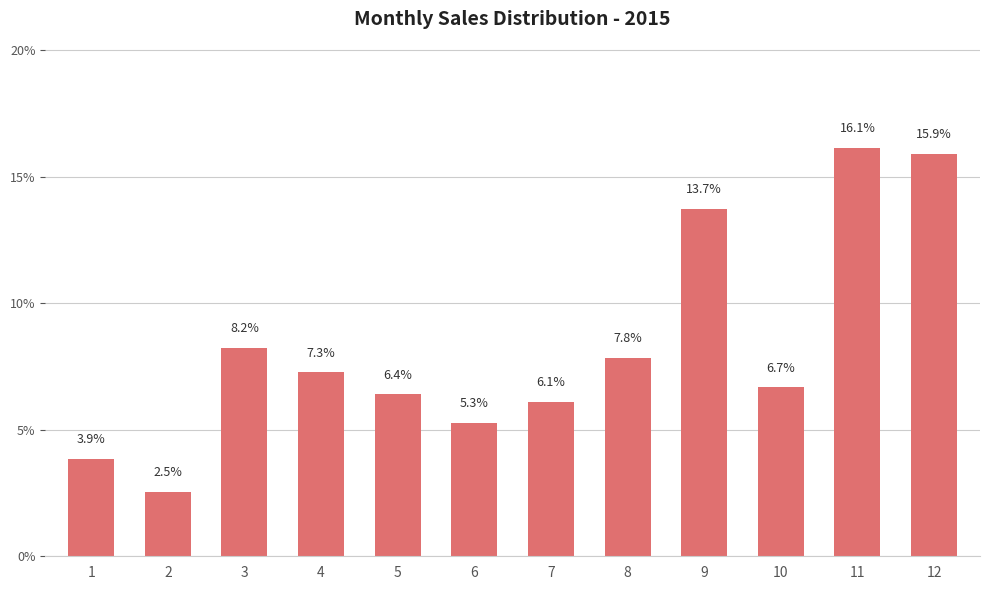

How many data points are above 7?

6